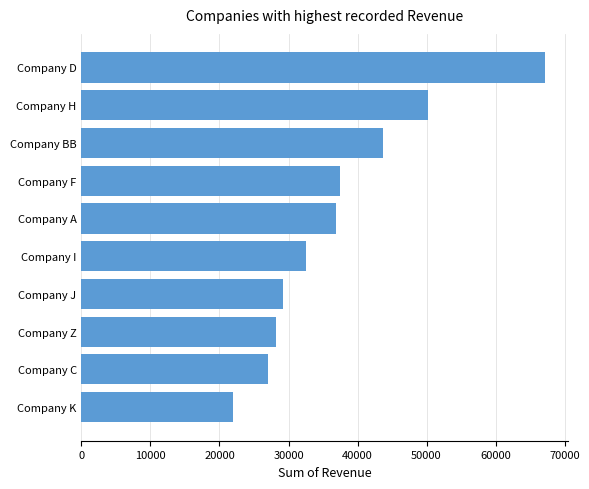

Which has a higher value, Company Z or Company D?

Company D